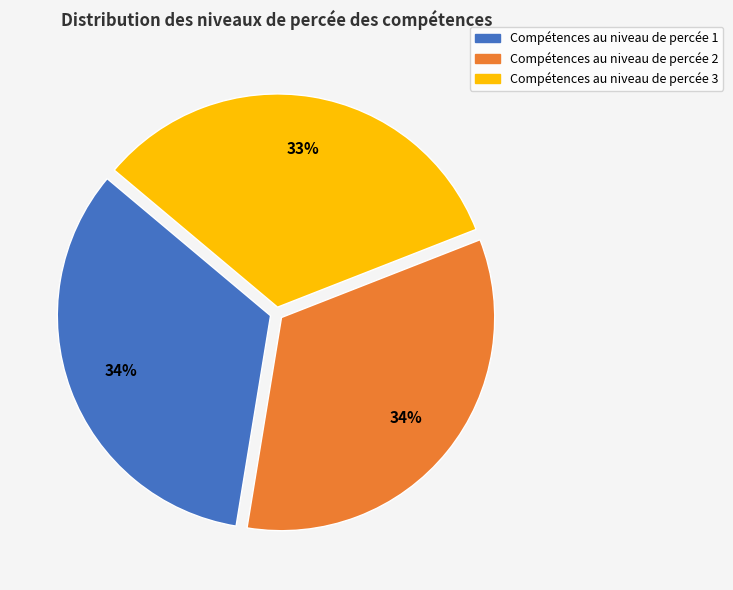

Does any single category account for the majority?

No